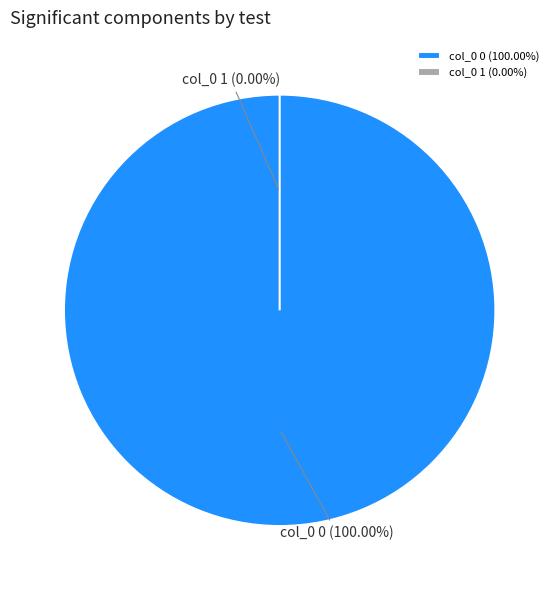

Combined, do 0 and 1 account for over 50%?

Yes